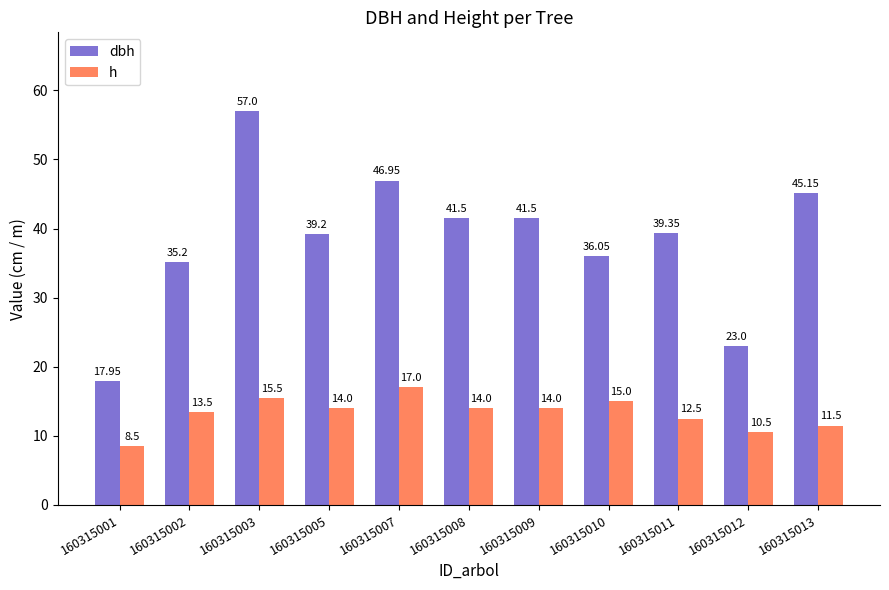

What is the difference between the highest and lowest values at 160315005?

25.2